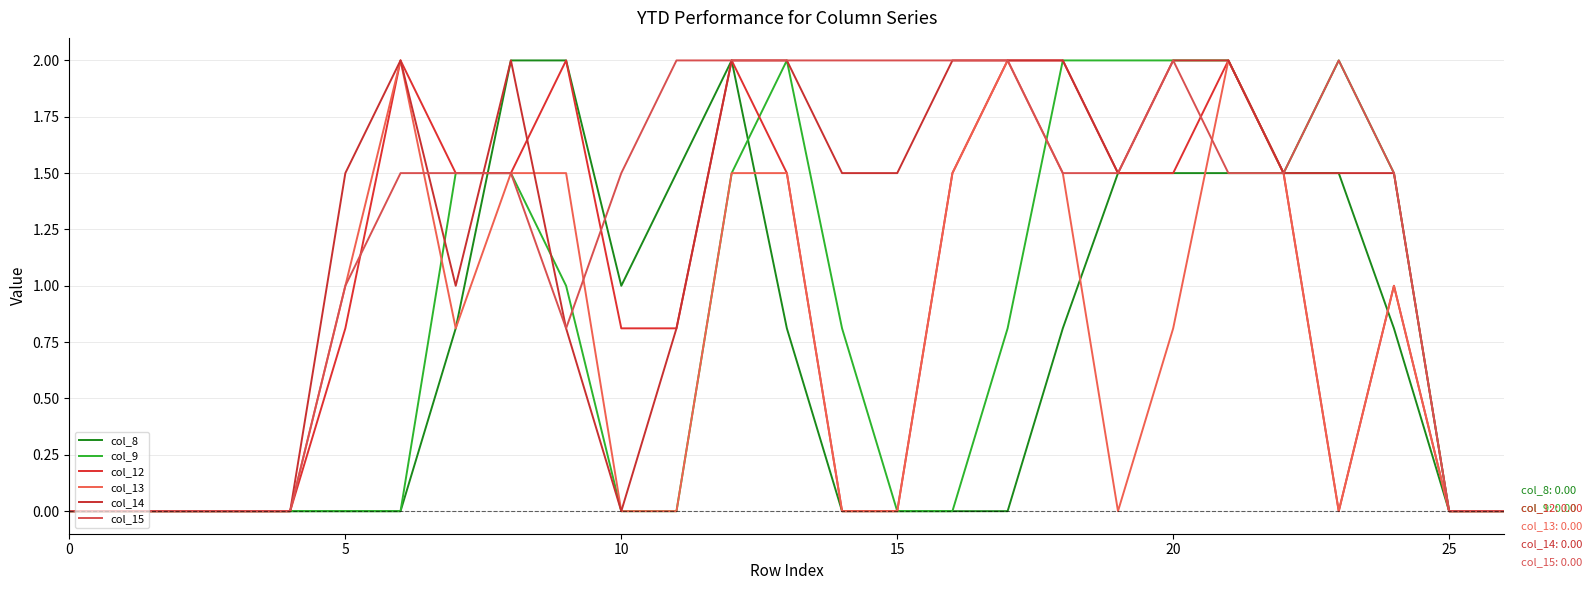

Does the chart display data point markers on the line(s)?

No